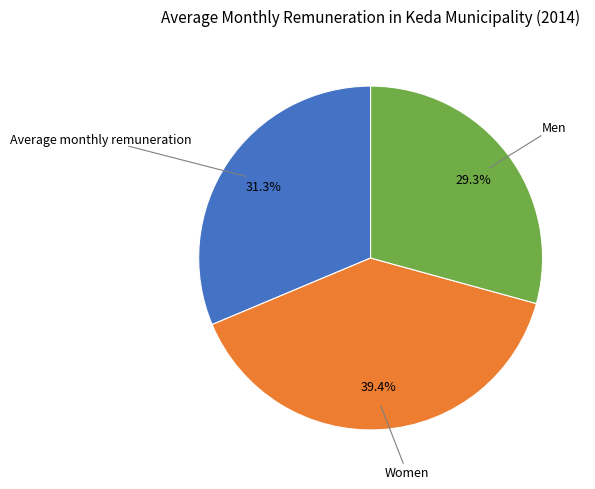

Rank the categories by value from highest to lowest.

Women, Average monthly remuneration, Men